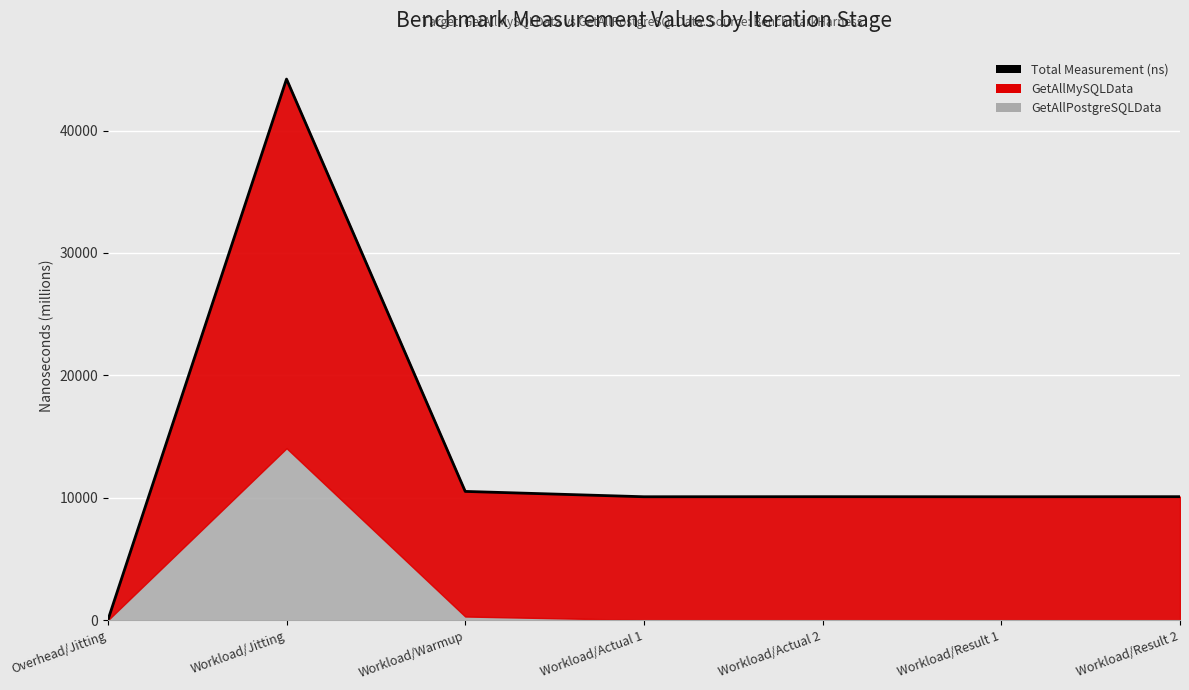

How many lines are shown in the chart?

1